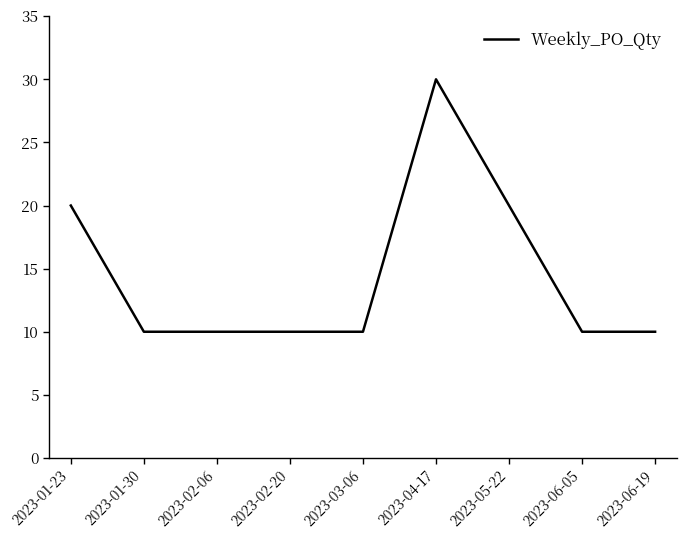

Reading right to left, list all the values displayed in this chart.

2023-06-19=10	2023-06-05=10	2023-05-22=20	2023-04-17=30	2023-03-06=10	2023-02-20=10	2023-02-06=10	2023-01-30=10	2023-01-23=20